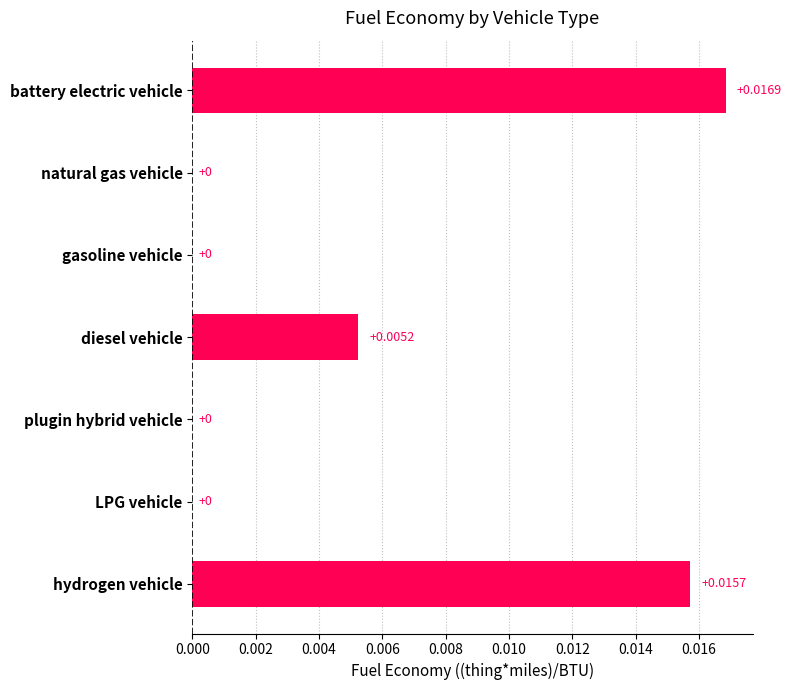

The value at gasoline vehicle is 0.0. True or false?

True